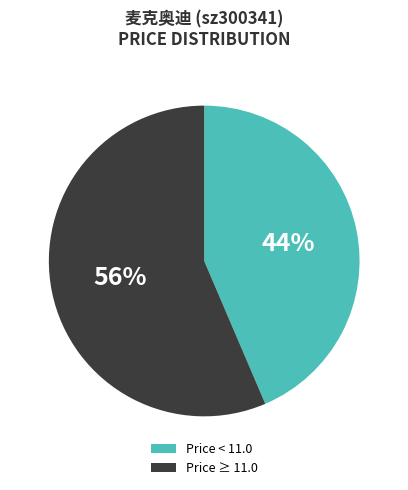

Rank the categories by value from highest to lowest.

Price ≥ 11.0, Price < 11.0